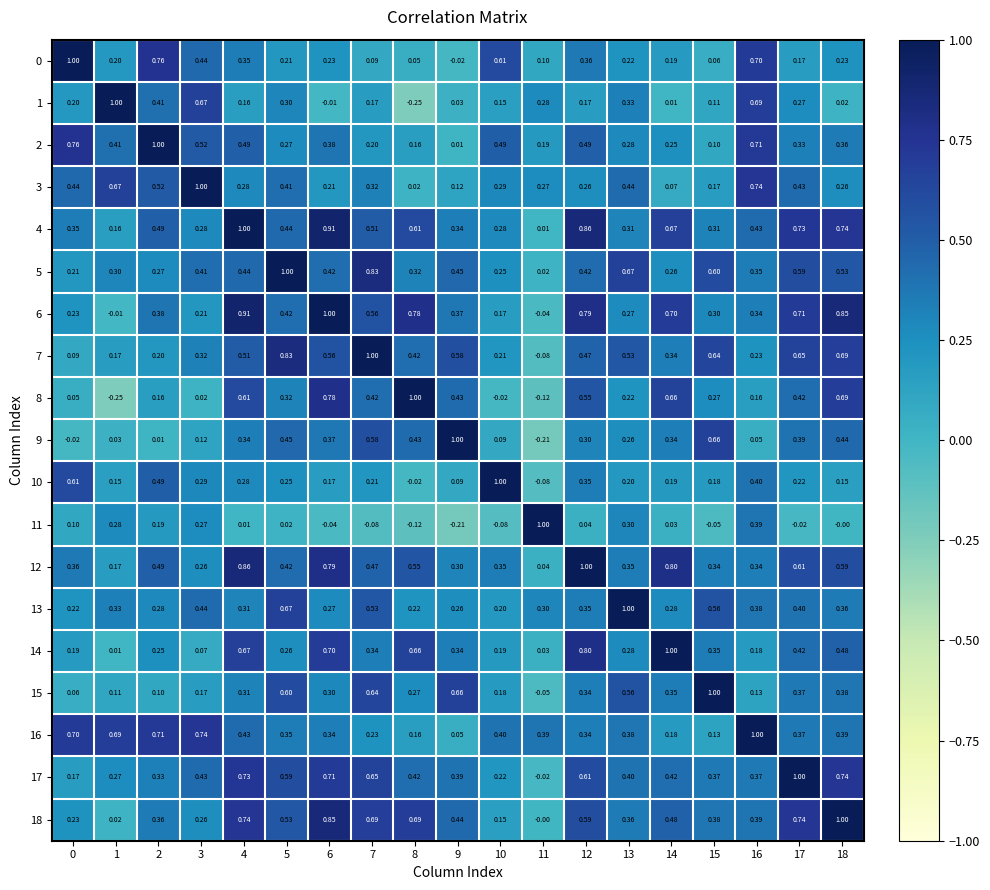

How many data points does each series have?

19